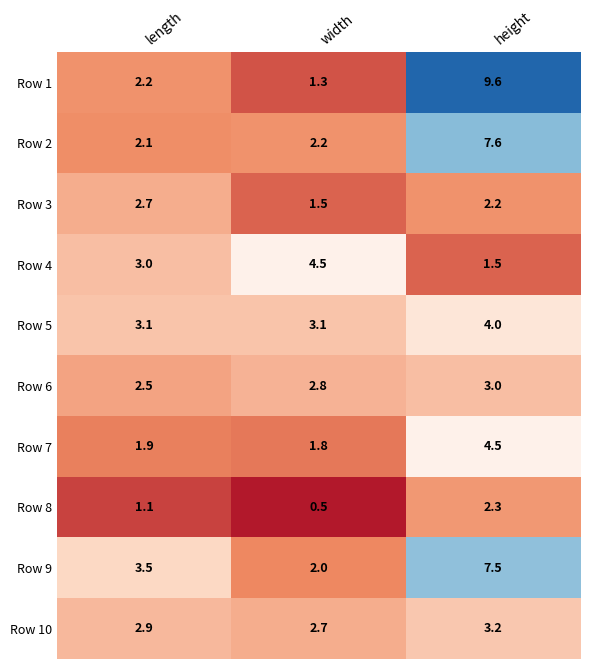

Reading left to right, extract all data points from this chart.

Row 1: 2.2	1.3	9.6
Row 2: 2.1	2.2	7.6
Row 3: 2.7	1.5	2.2
Row 4: 3.0	4.5	1.5
Row 5: 3.1	3.1	4.0
Row 6: 2.5	2.8	3.0
Row 7: 1.9	1.8	4.5
Row 8: 1.1	0.5	2.3
Row 9: 3.5	2.0	7.5
Row 10: 2.9	2.7	3.2